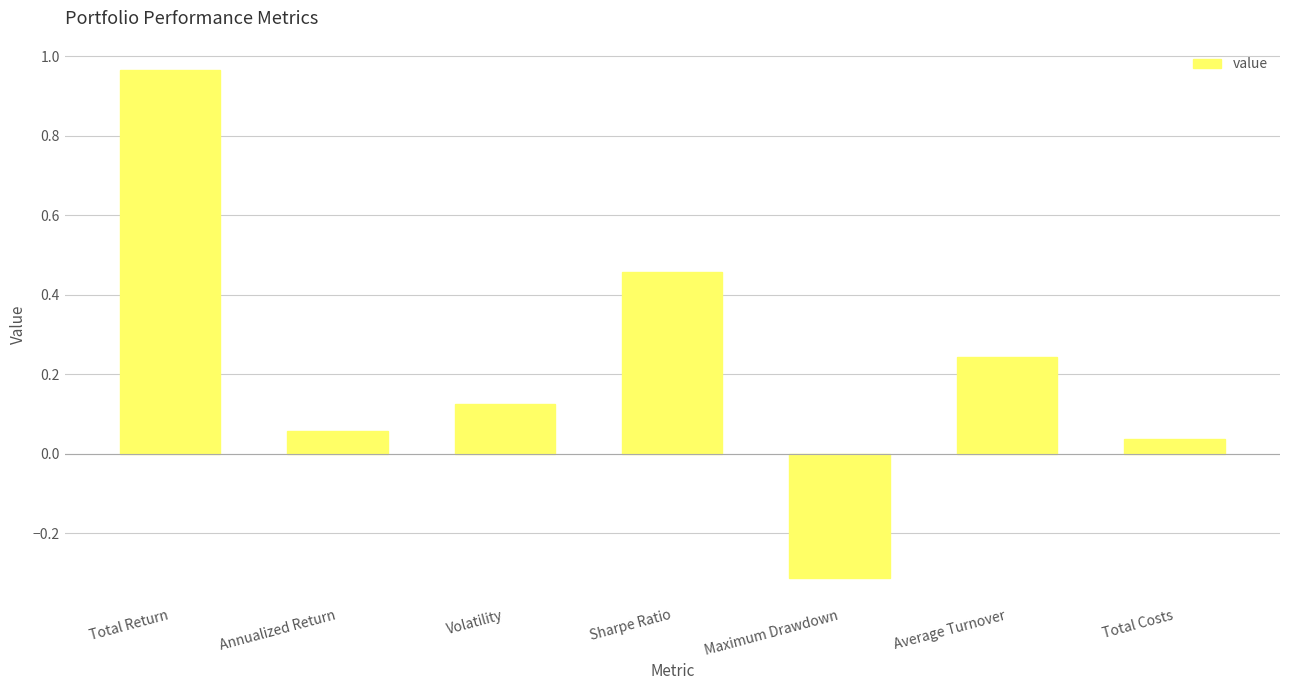

At which category does the chart reach its minimum across all series?

Maximum Drawdown